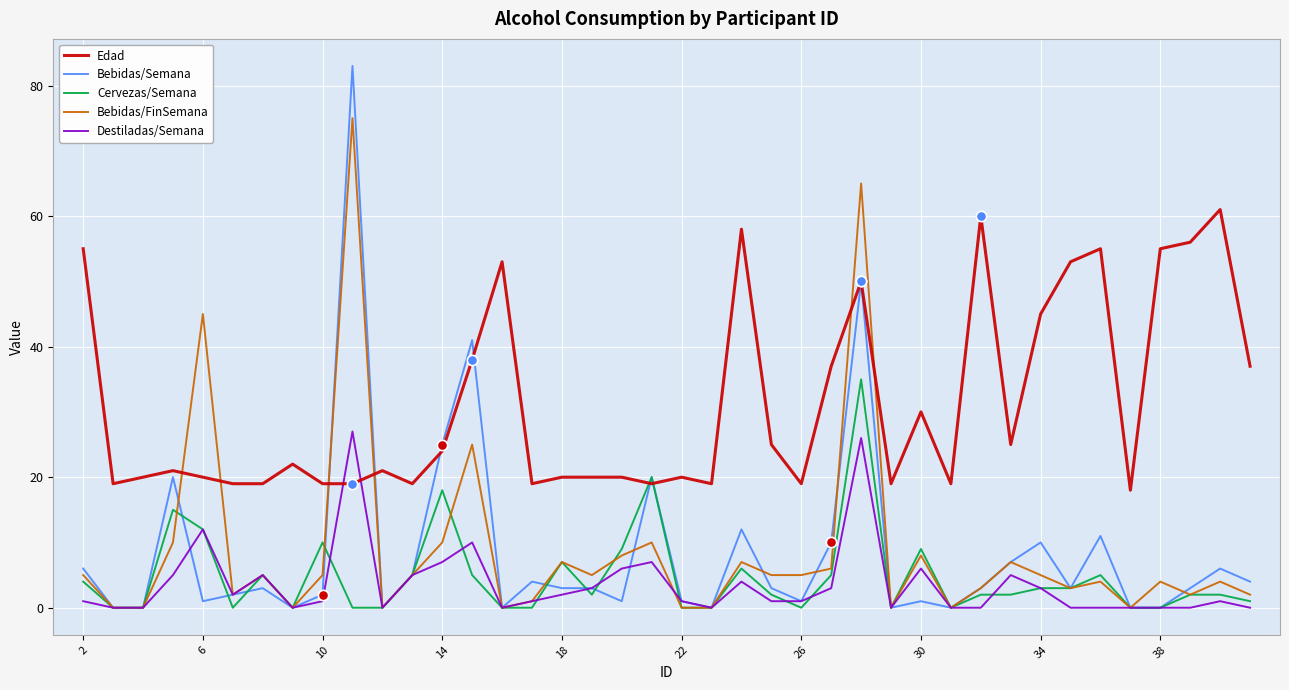

Which series has the largest total across all categories?

Edad